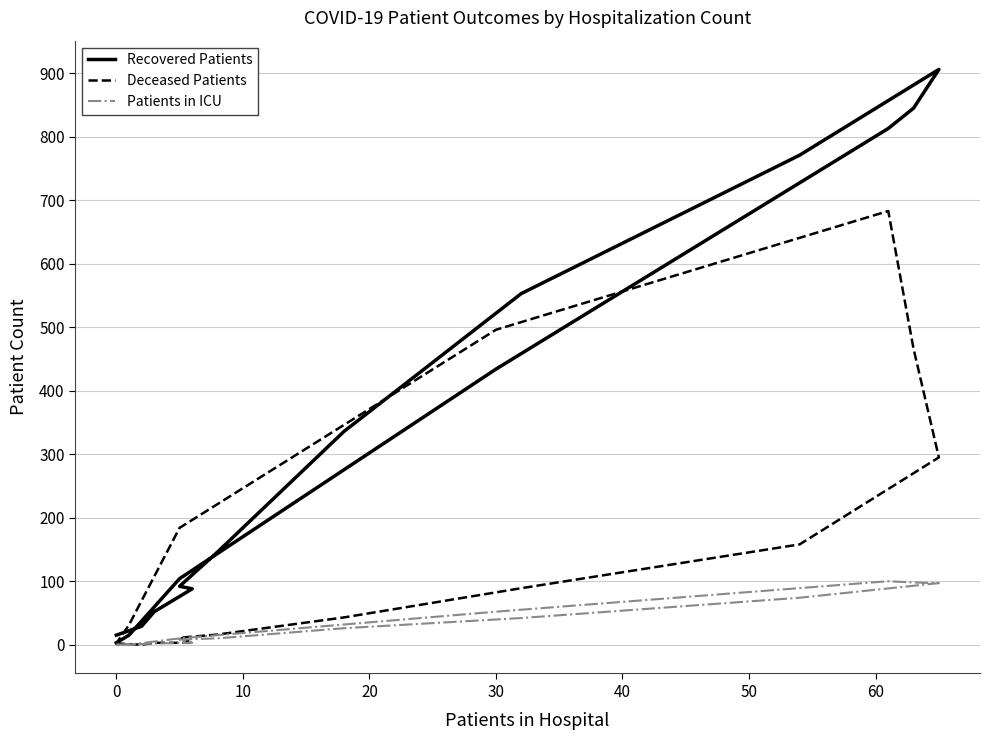

How many times do Patients in ICU and Deceased Patients cross each other?

2